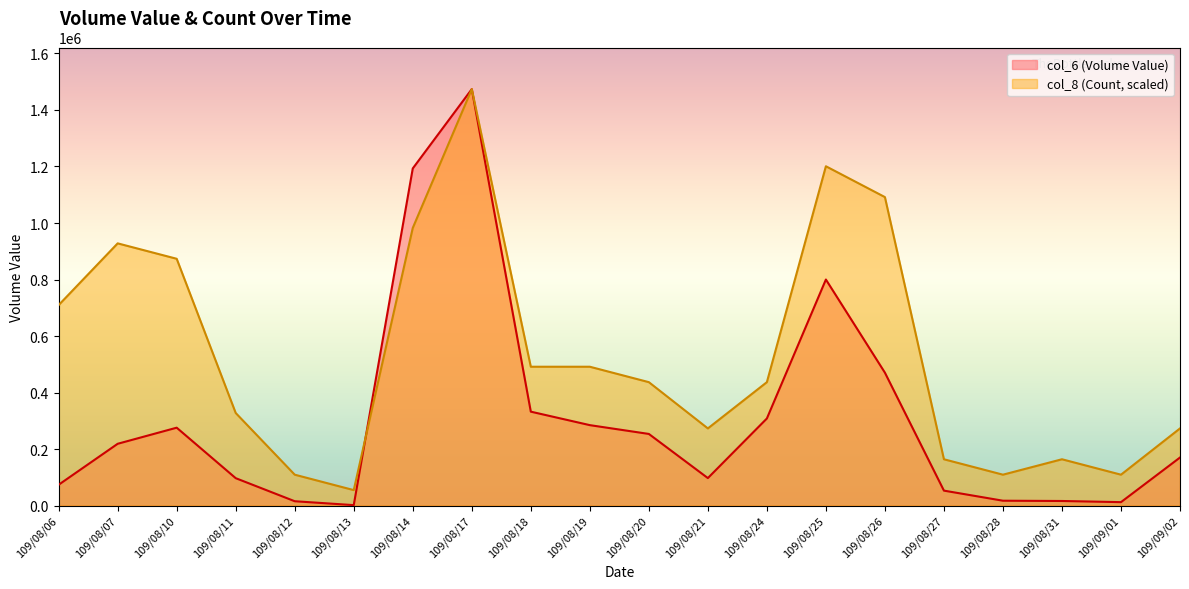

What is the label of the 4th point from the left?

109/08/11